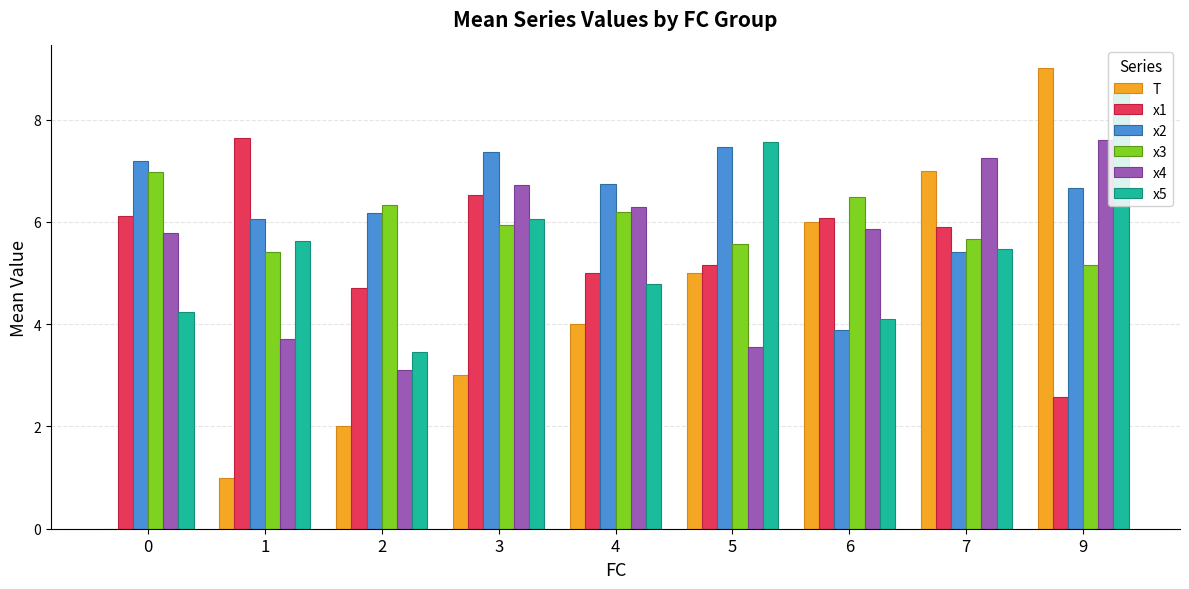

Read the x5 value at 5.

7.6